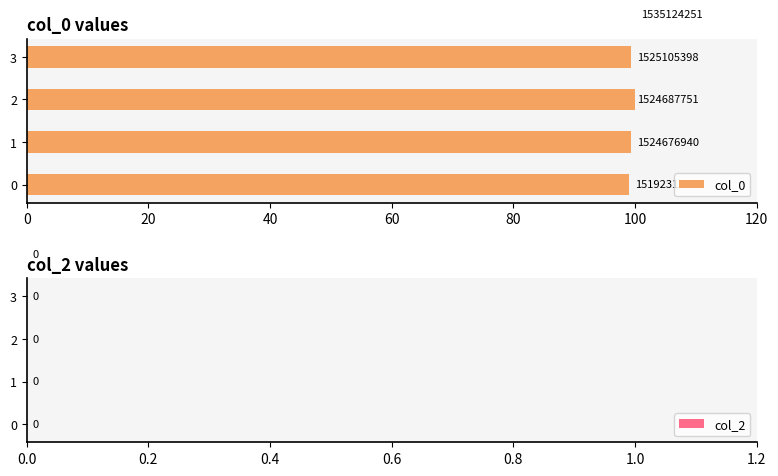

The col_0 series shows 167.2 at 1. True or false?

False